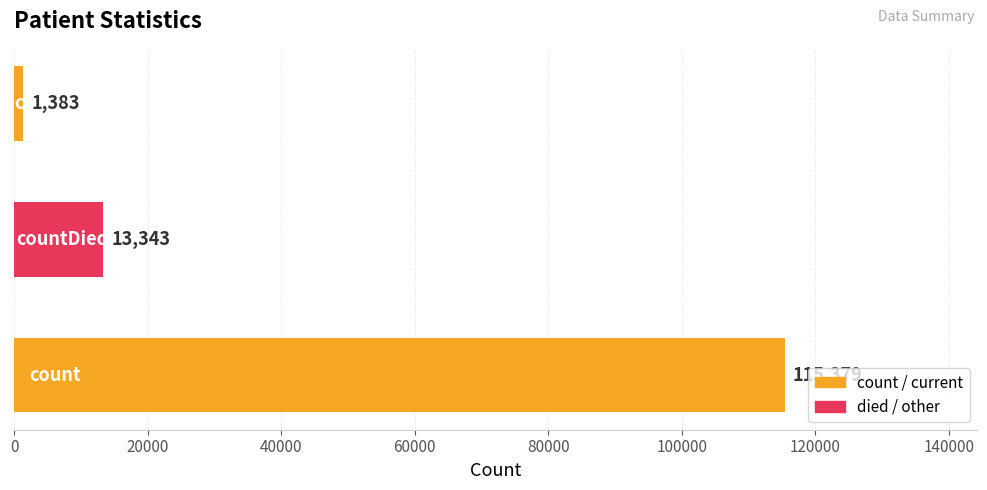

Reading bottom to top, list all the values displayed in this chart.

115379	13343	1383